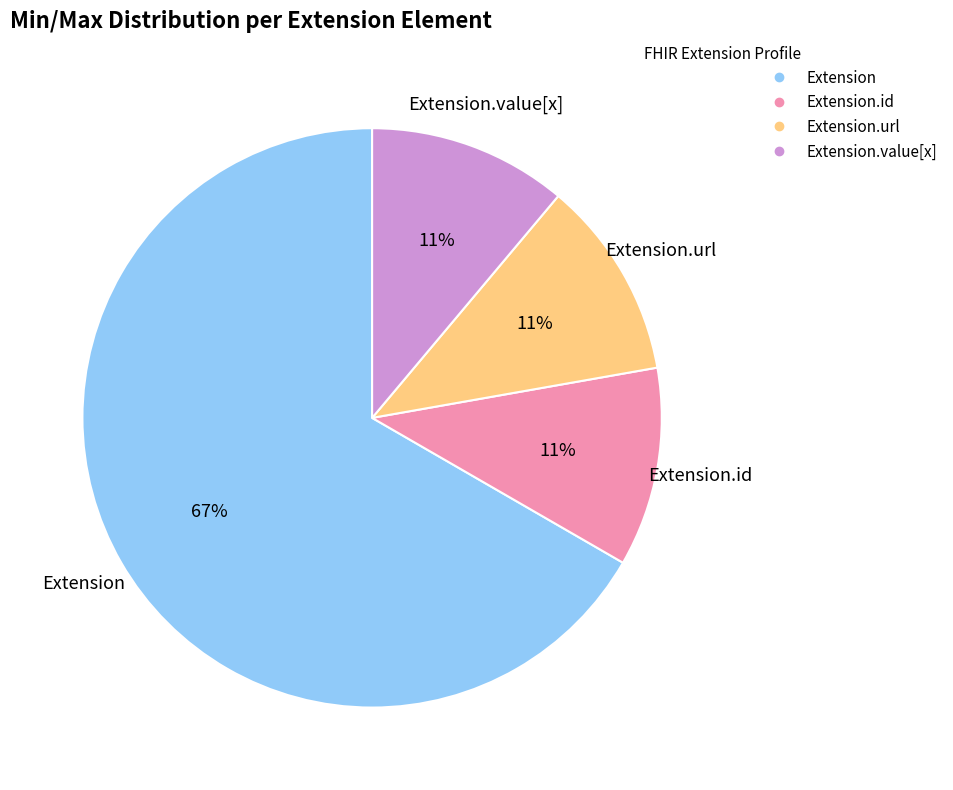

How many segments does this pie chart have?

4